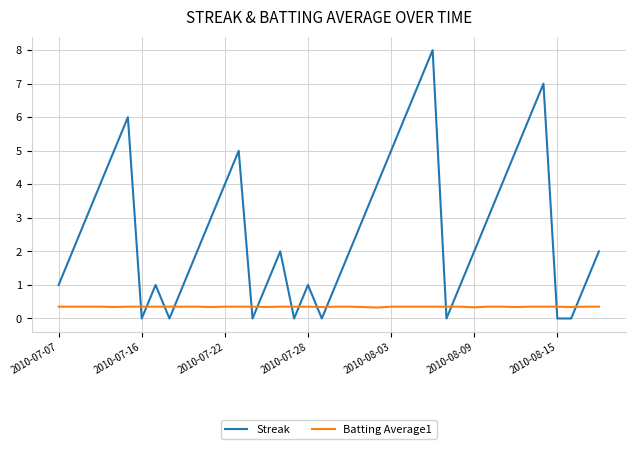

How many times do Streak and Batting Average1 cross each other?

14